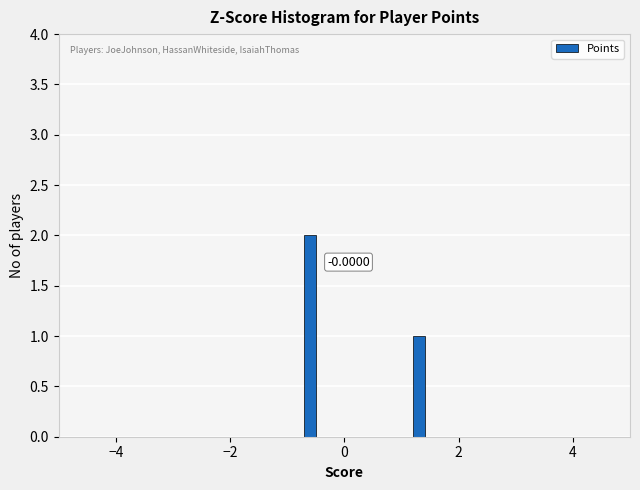

Around what value on the x-axis is the tallest bar? Give the approximate position of its centre, as read against the axis.

-0.6